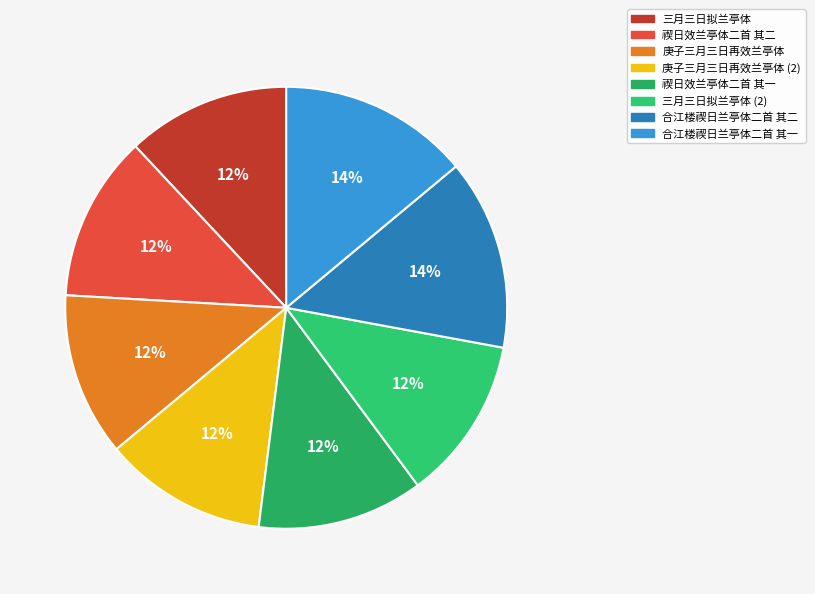

How many slices are in this pie chart?

8